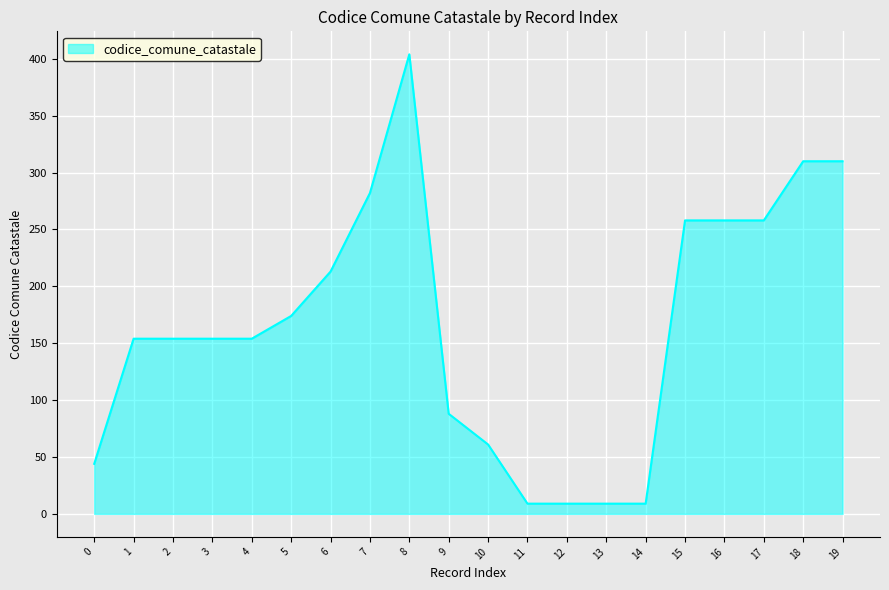

Reading left to right, extract all data points from this chart.

0=44	1=154	2=154	3=154	4=154	5=174	6=213	7=282	8=404	9=88	10=61	11=9	12=9	13=9	14=9	15=258	16=258	17=258	18=310	19=310